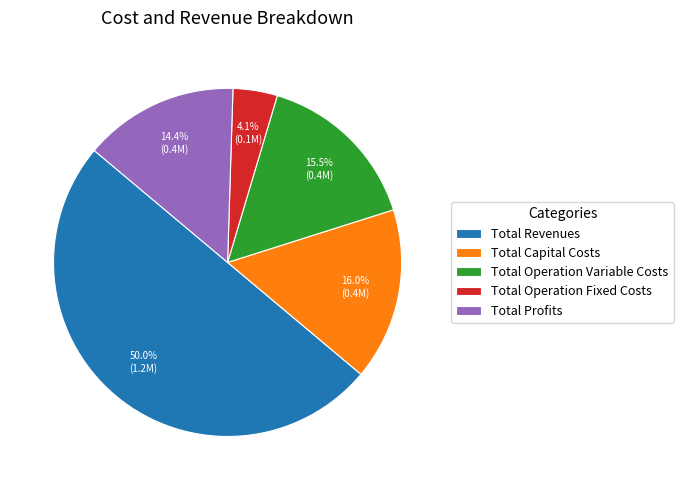

Is Total Capital Costs the majority of the pie?

No